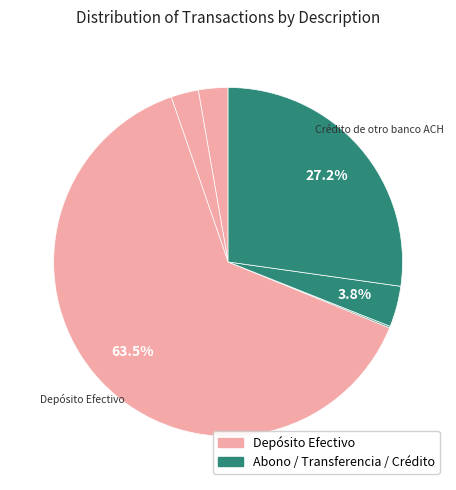

How many slices are in this pie chart?

6